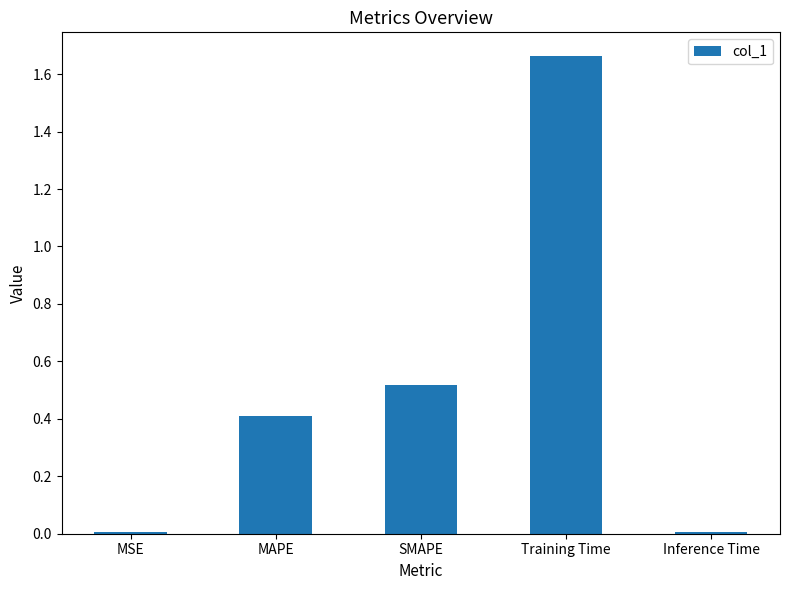

The chart shows a value of 2.7 at Training Time. True or false?

False